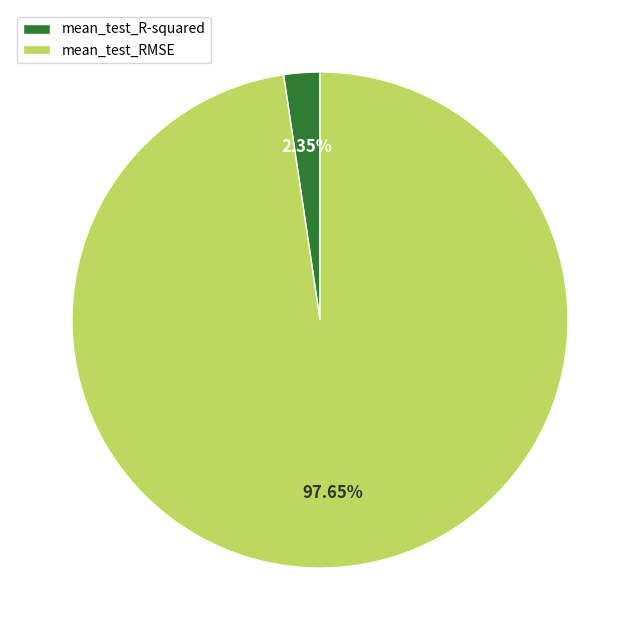

To the nearest percent, what is the average slice percentage?

50%